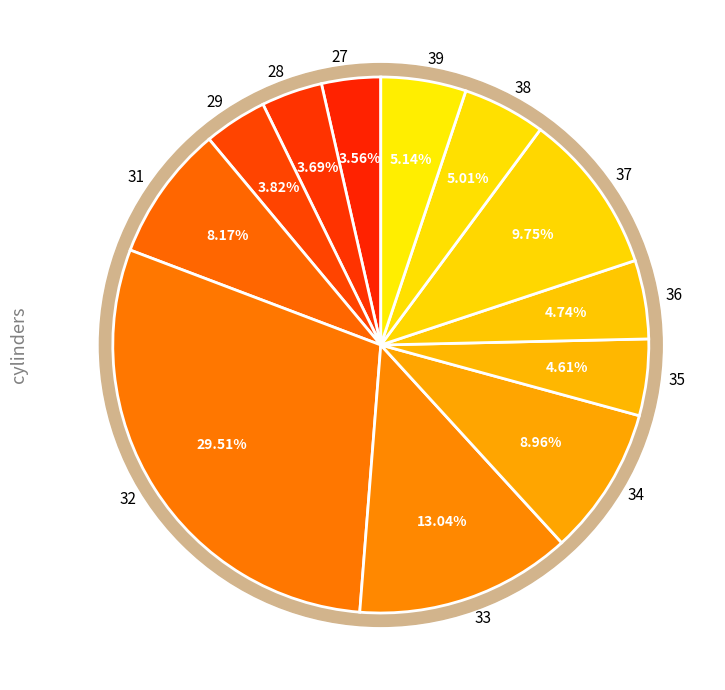

To the nearest percent, what is the average slice percentage?

8%